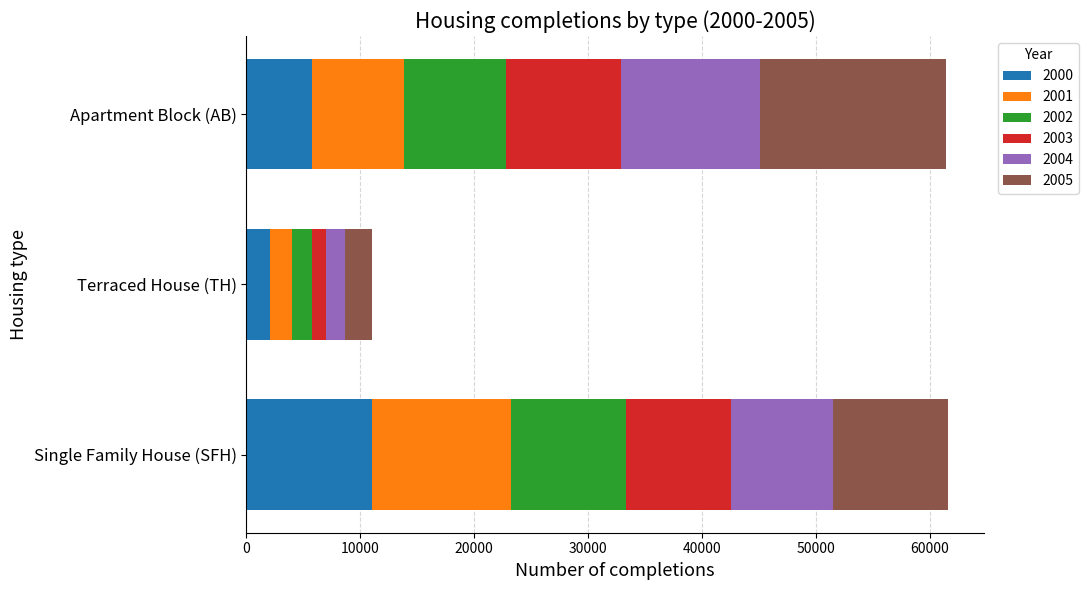

What is the total value across all series at Terraced House (TH)?

11066